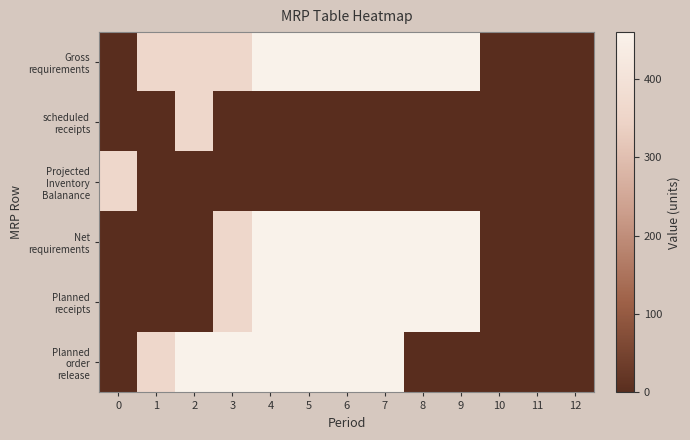

Which has a higher value, 2 or 0?

2